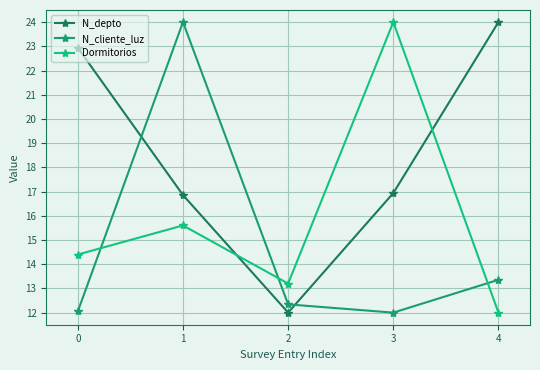

What are all the series names shown in the legend?

N_depto, N_cliente_luz, Dormitorios